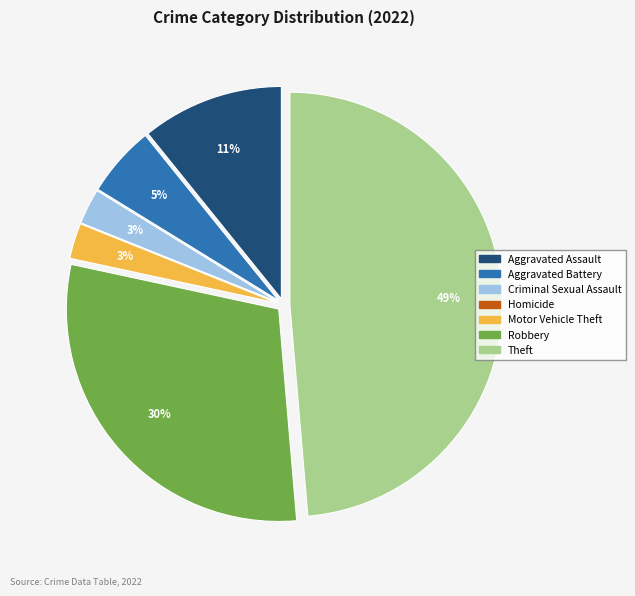

To the nearest percent, what percentage of the pie is Aggravated Assault?

11%